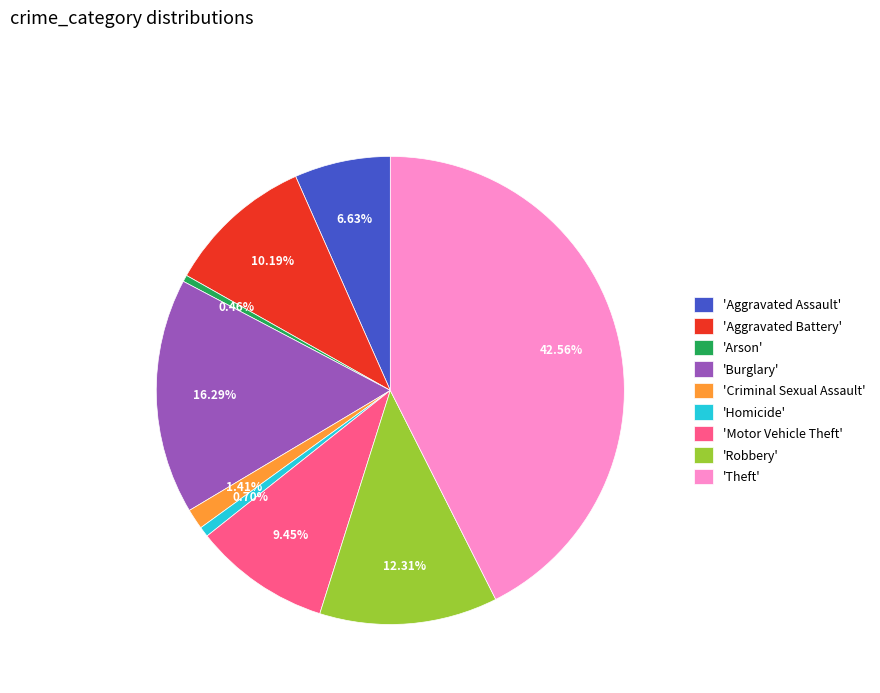

Is there a majority slice in this chart?

No